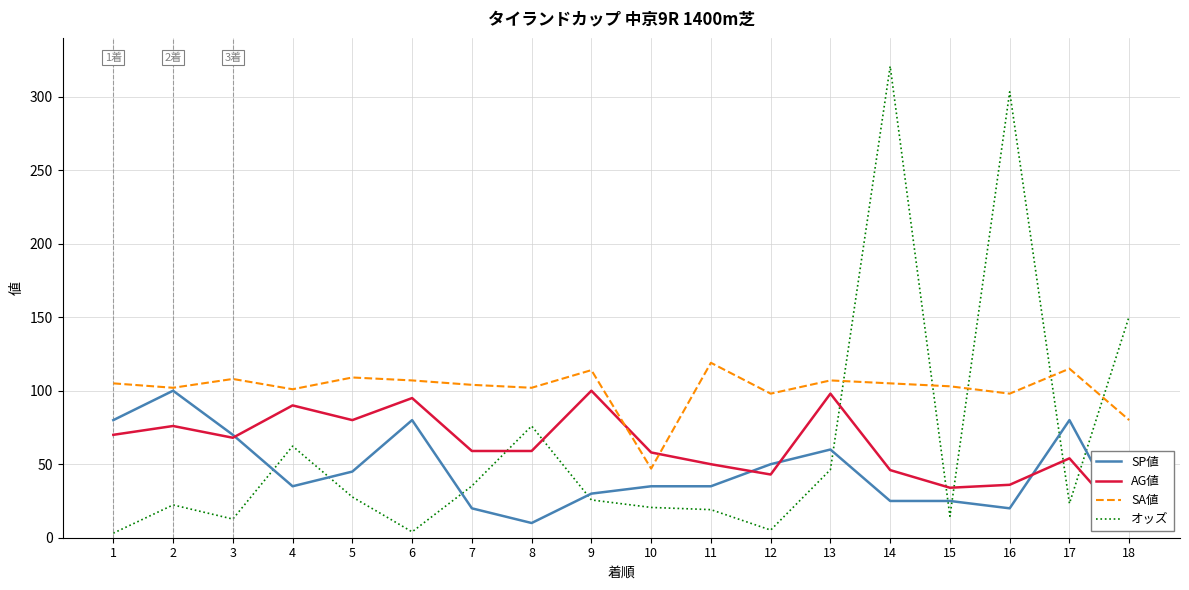

Which series ends up on top after the final intersection of AG値 and SA値?

SA値